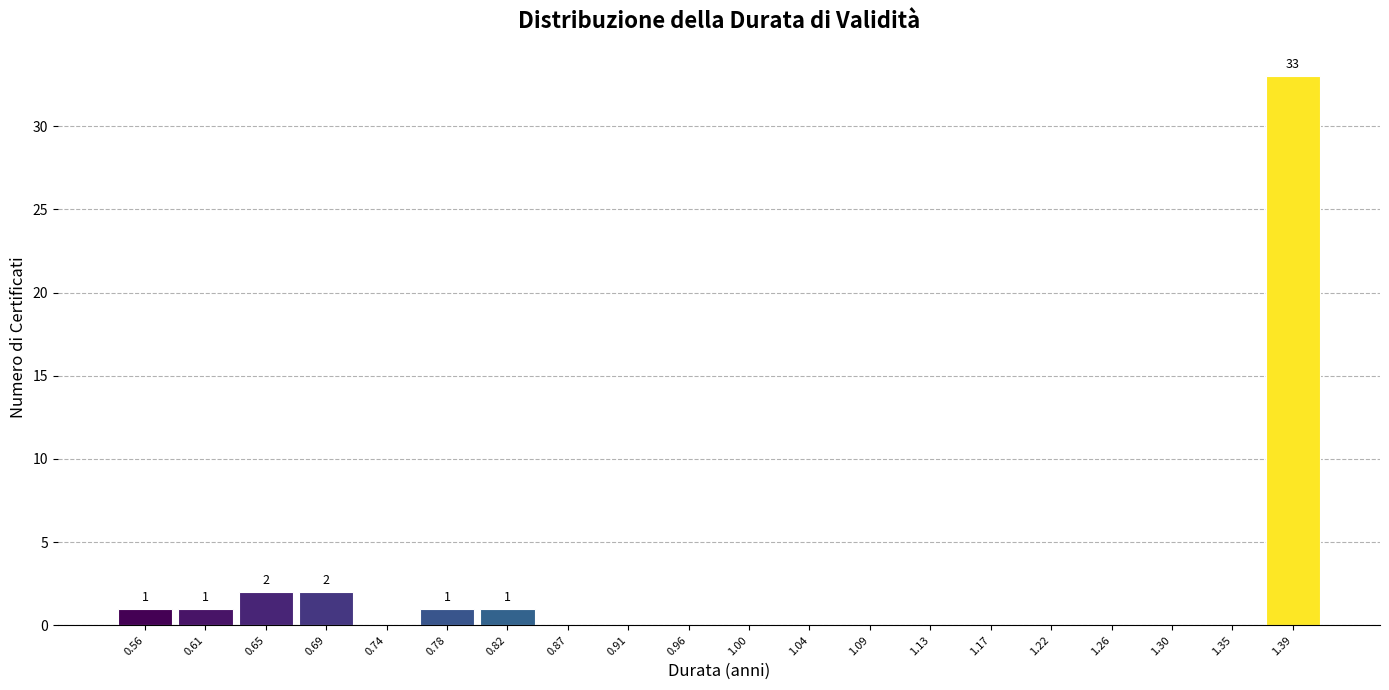

Over which range of the x-axis is the bar tallest?

1.370 to 1.415